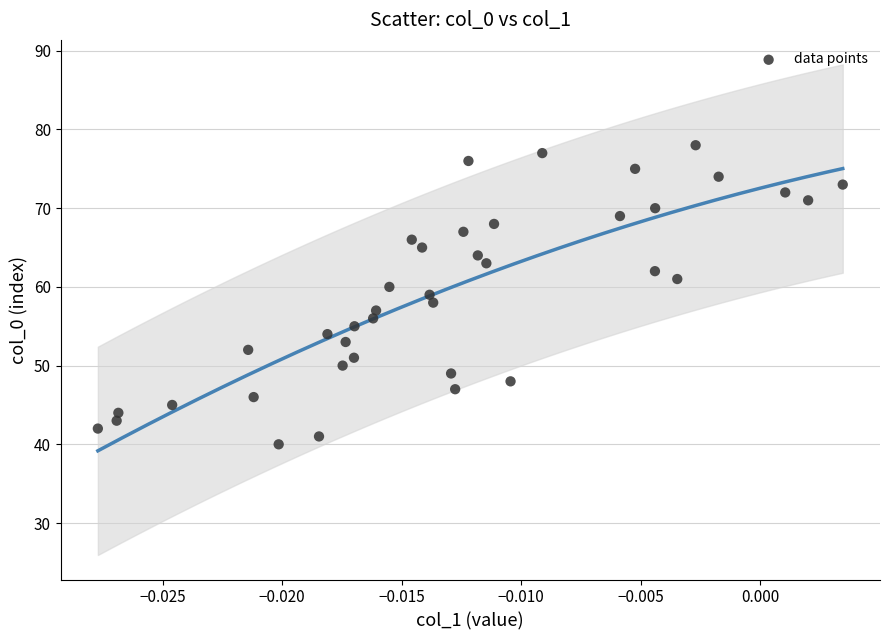

What is the range of Y values (max minus min)?

38